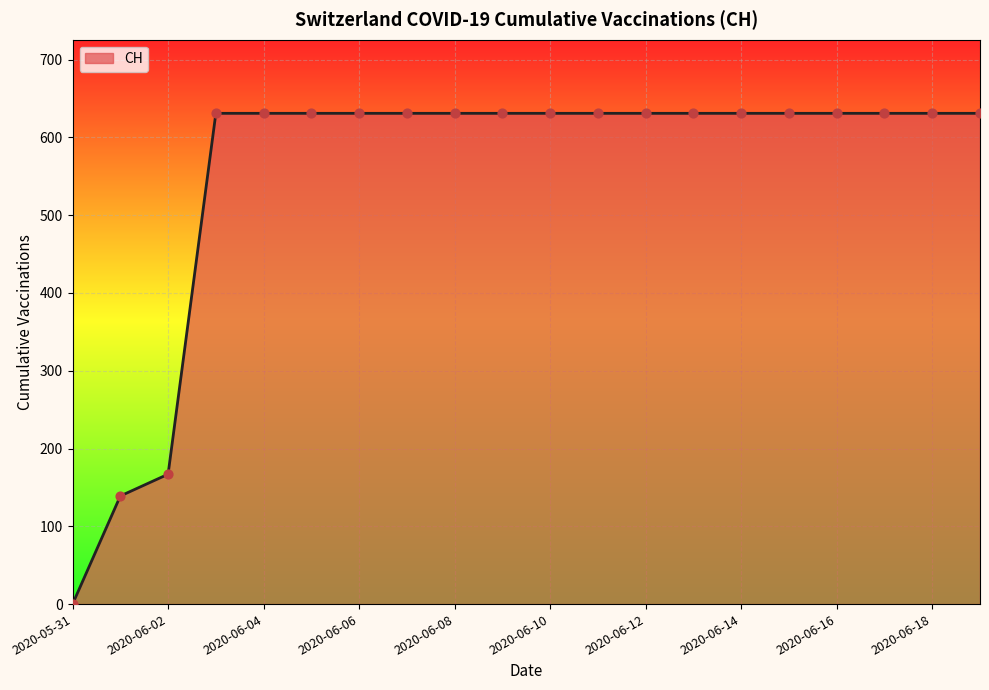

What is the difference between the maximum and minimum values?

631